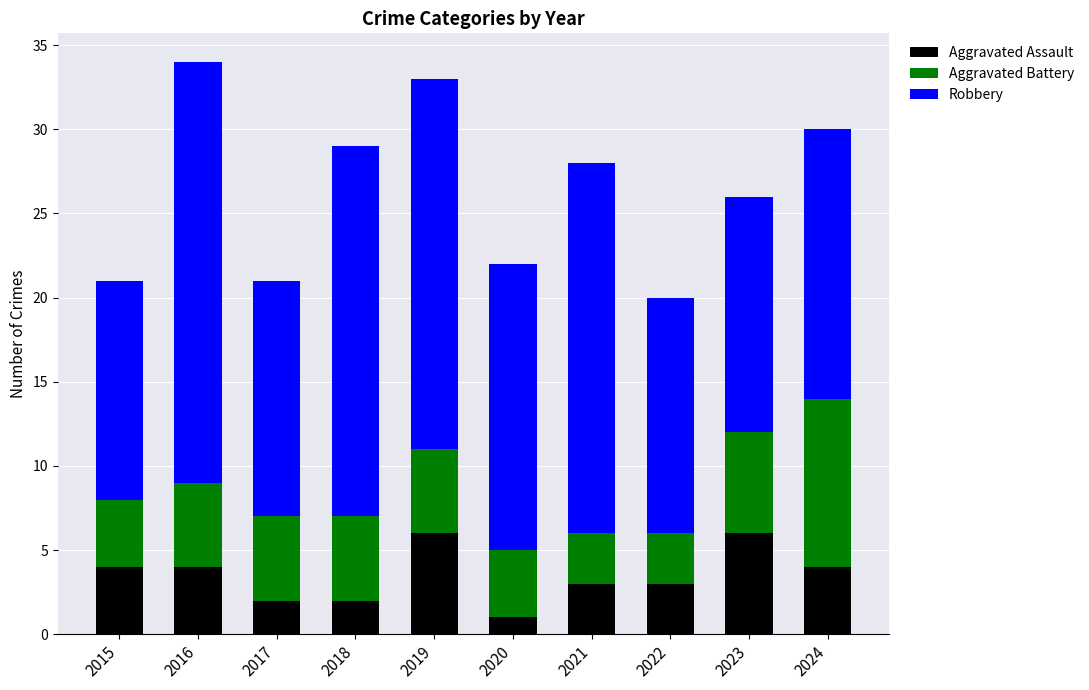

Which category has the lowest value in the Aggravated Assault series?

2020